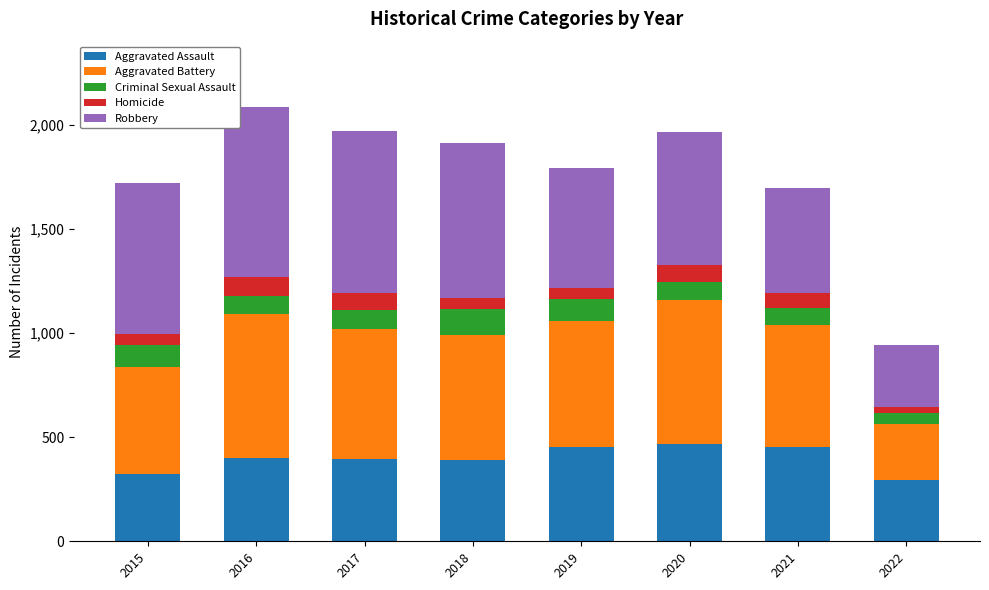

Does the chart contain any negative values?

No